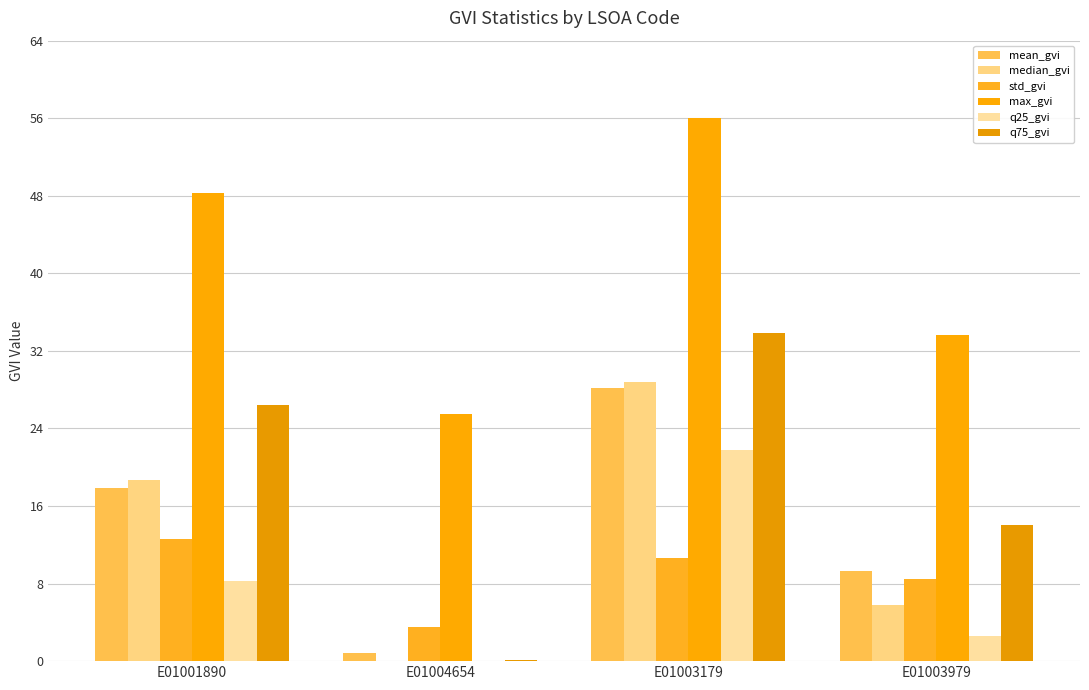

What is the greatest value displayed?

56.0